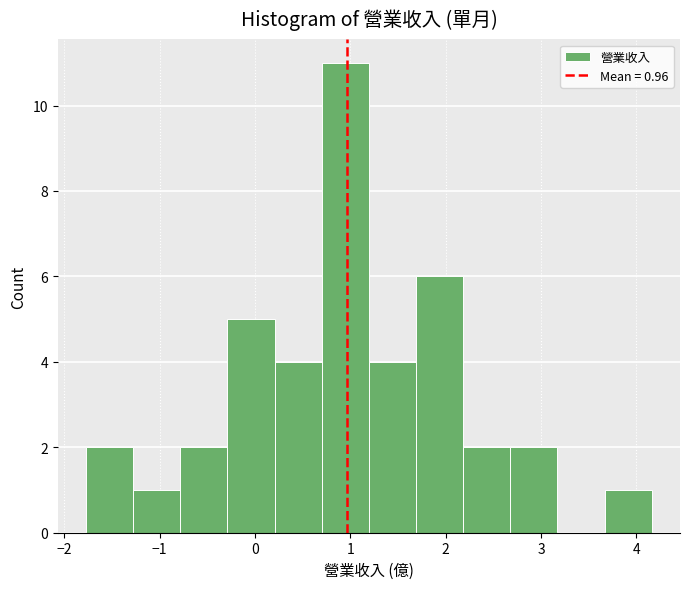

Which range on the x-axis has the tallest bar?

0.7 to 1.2